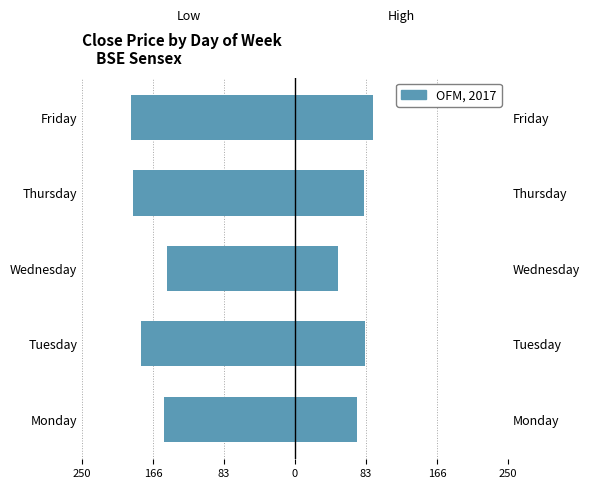

True or false: the data shows -277.9 at Tuesday.

False